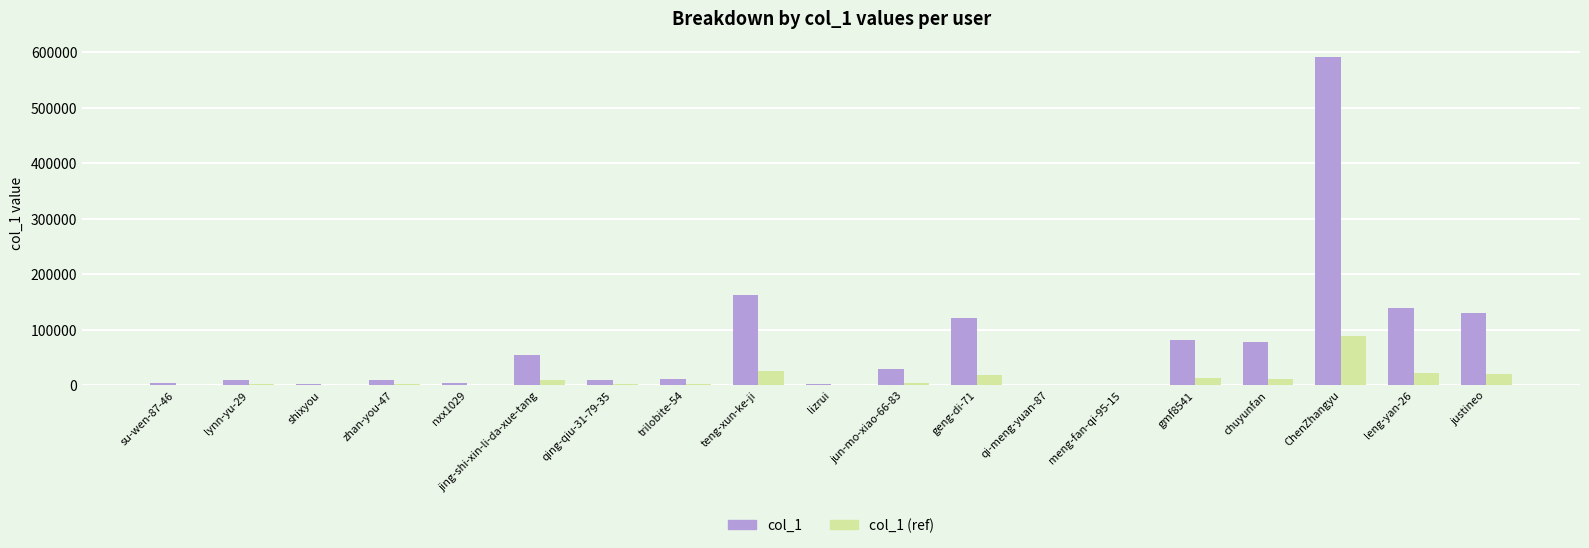

What is the total value across all series at leng-yan-26?

160218.0